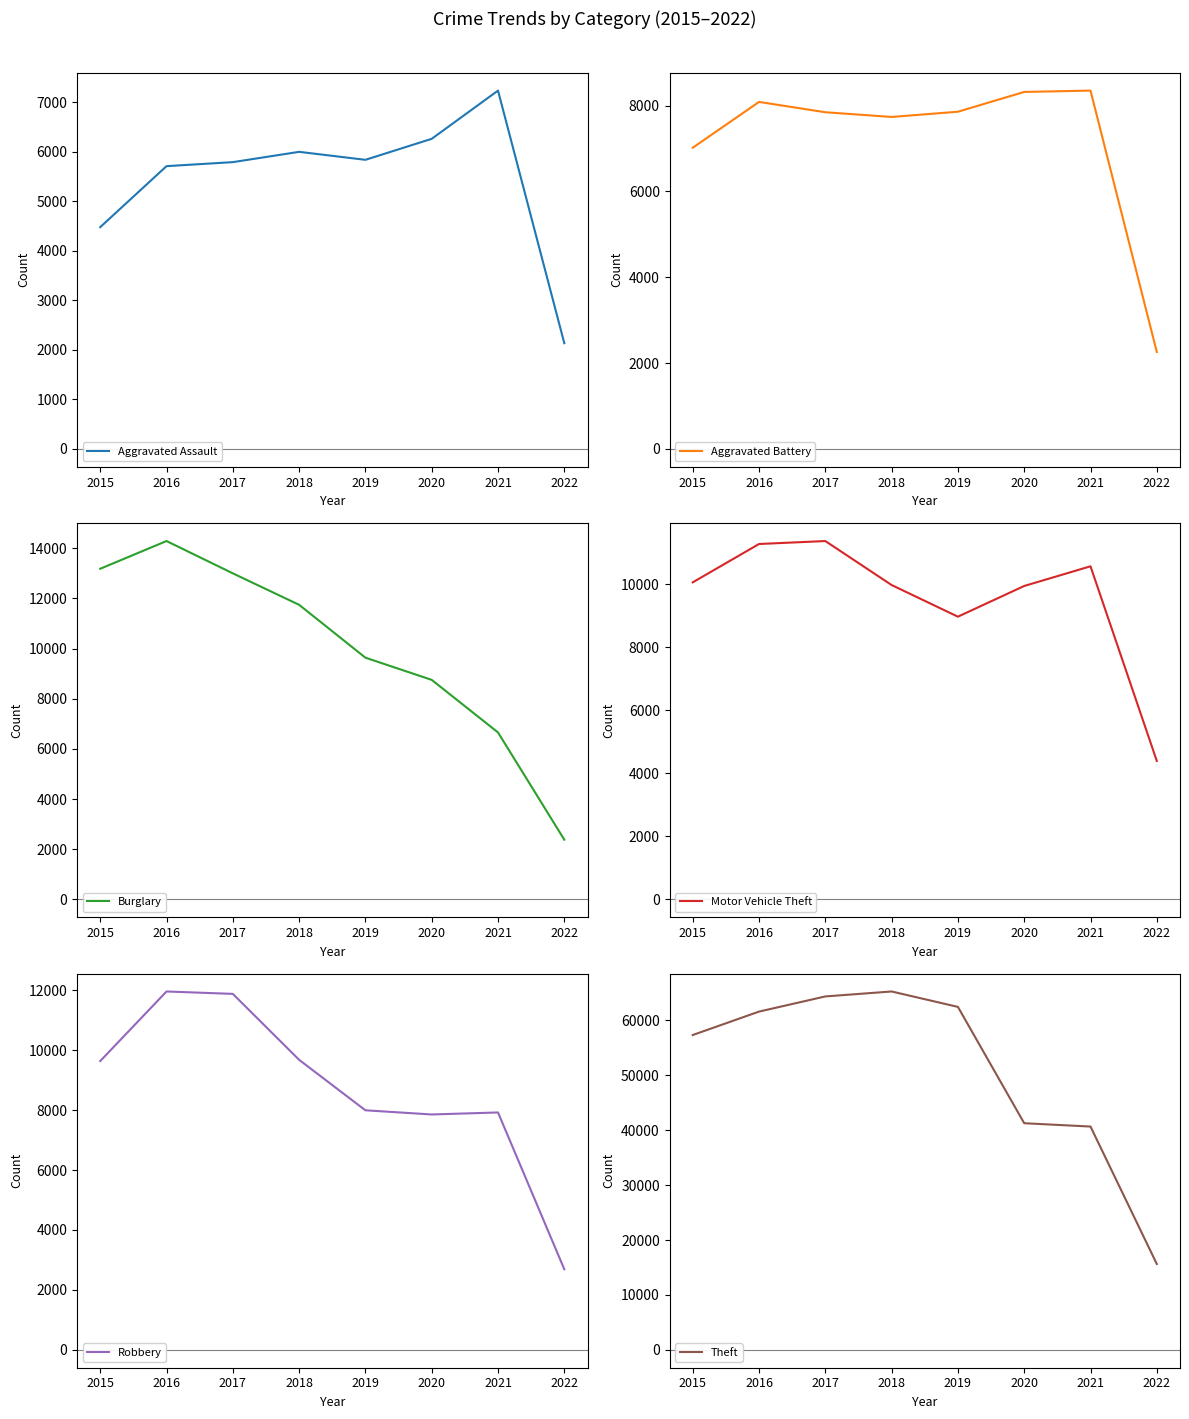

Is the value of Robbery at 2017 greater than the value of Burglary at 2022?

Yes